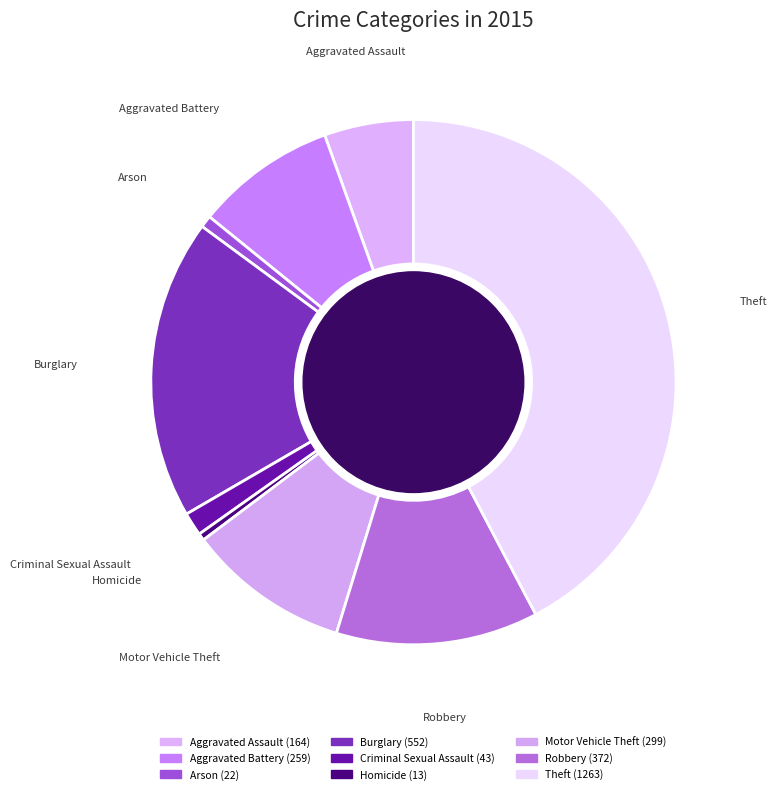

Is there any slice that represents more than half of the pie?

No